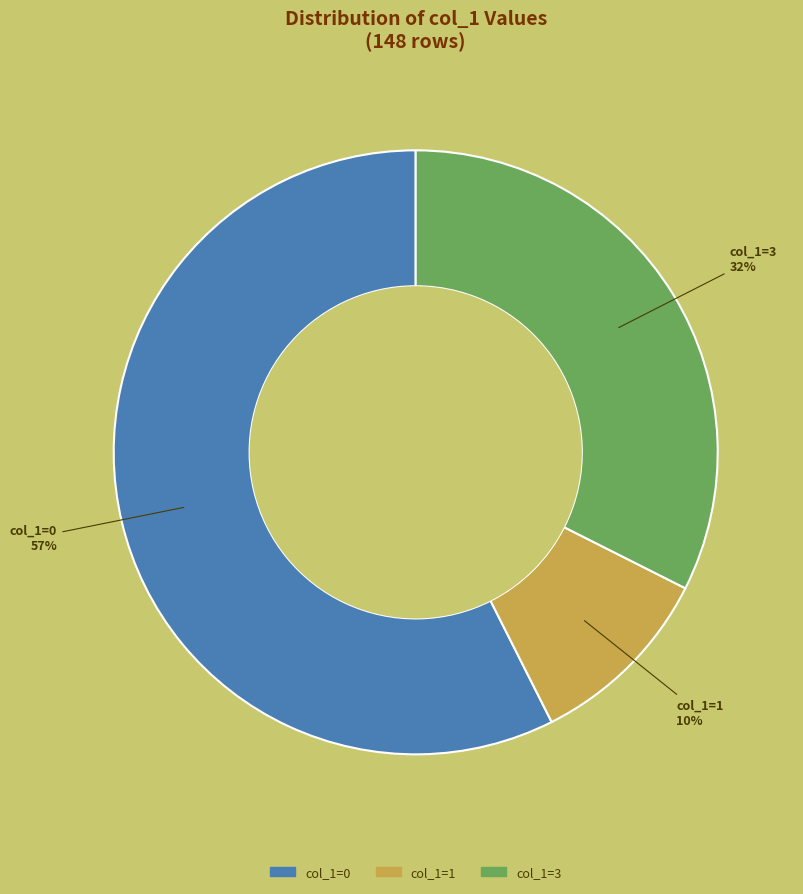

How many segments does this pie chart have?

3